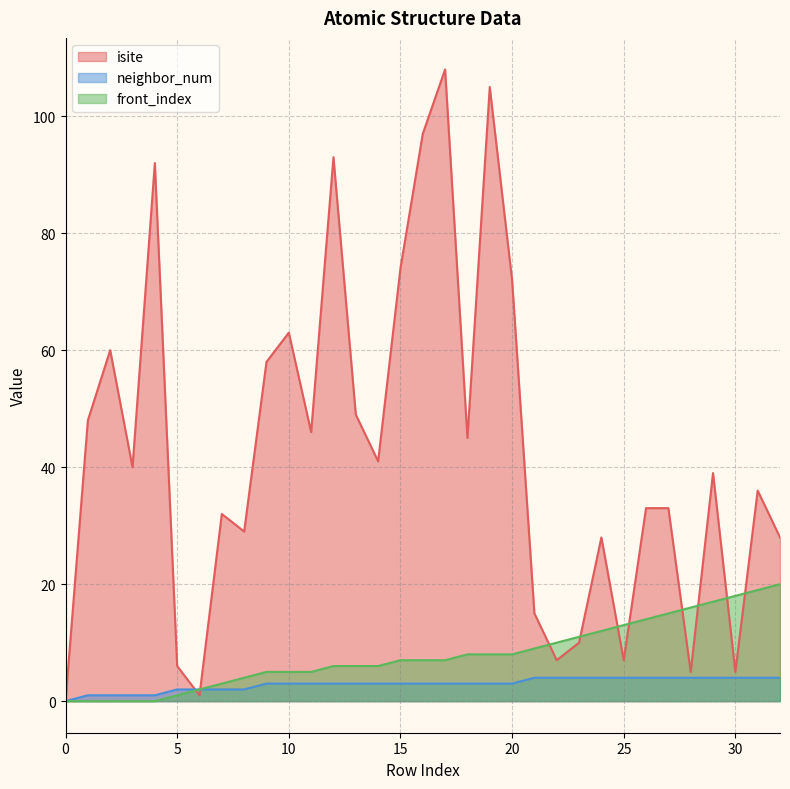

Is it true that isite equals 32 at 12?

False